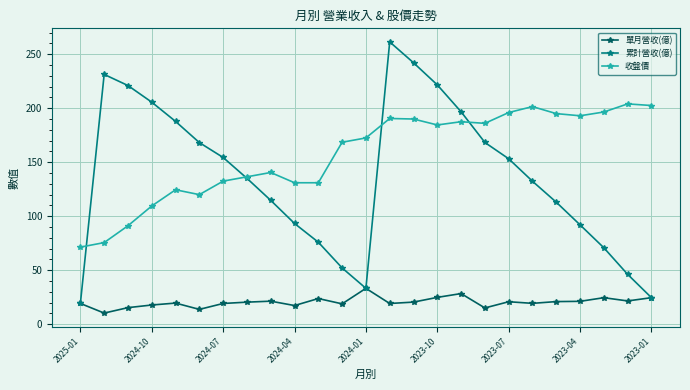

True or false: 收盤價 has more than 1 points higher than both neighbors.

True